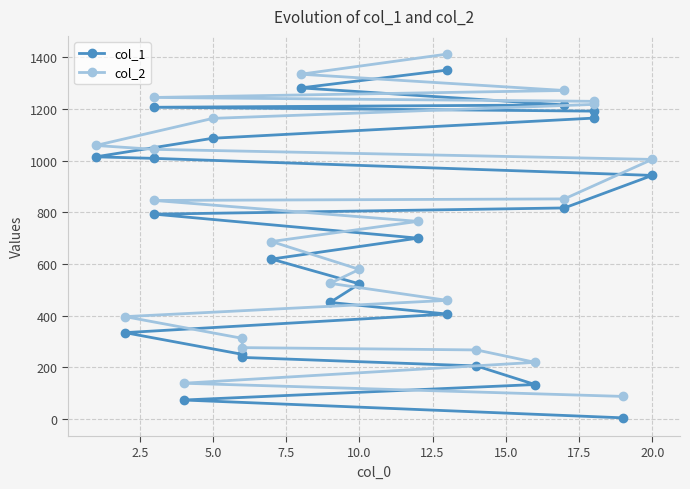

How many lines are shown in the chart?

2